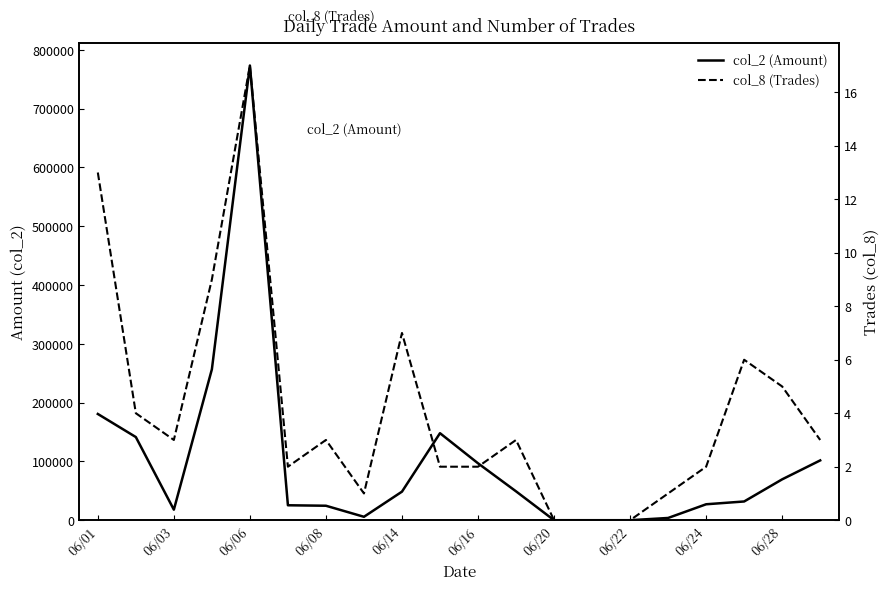

True or false: col_2 (Amount) and col_8 (Trades) intersect in this chart.

False